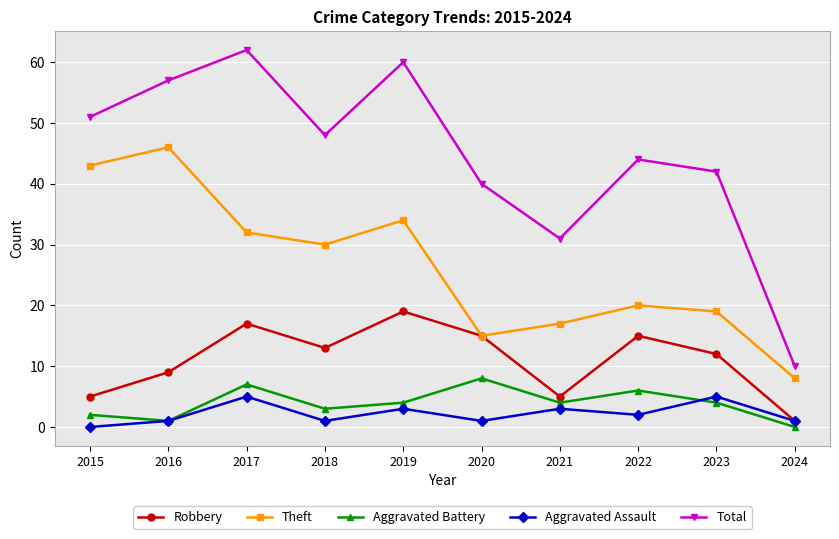

Is this an area chart (filled region under the line)?

No